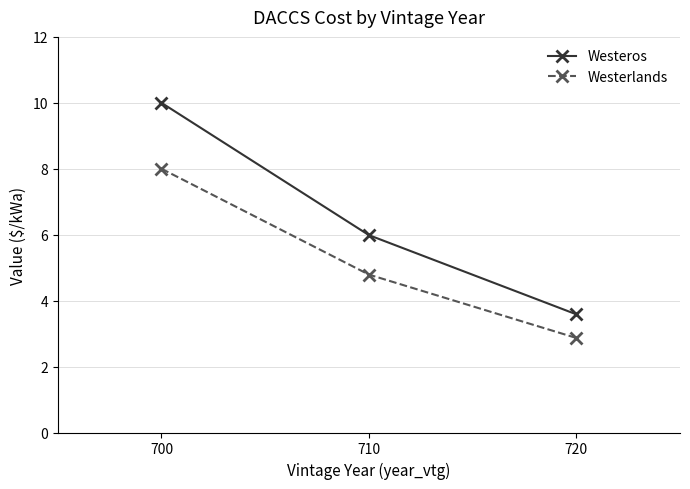

Which series has the largest total across all categories?

Westeros